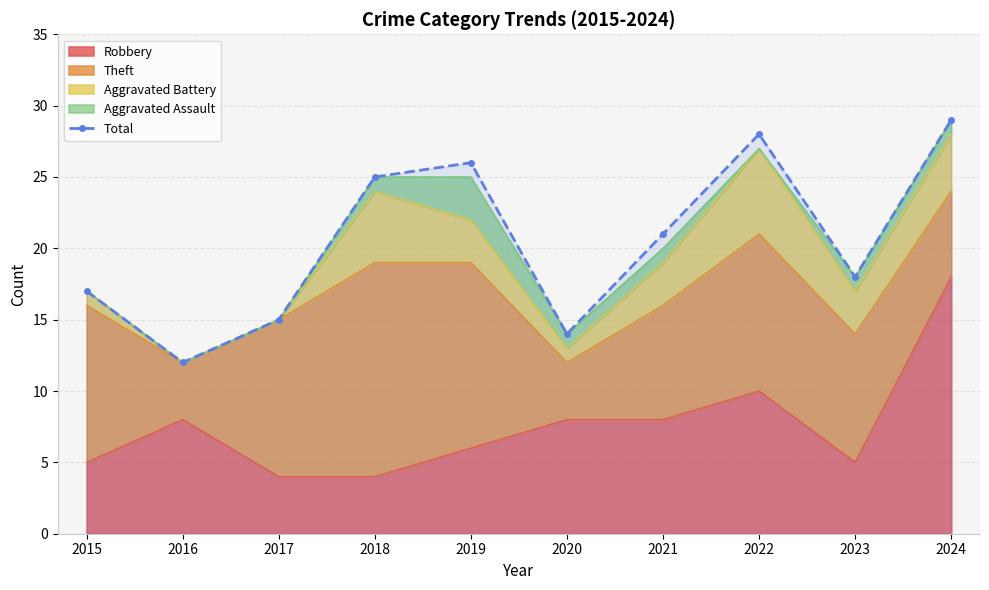

What is the value of the 3rd point from the left?

15